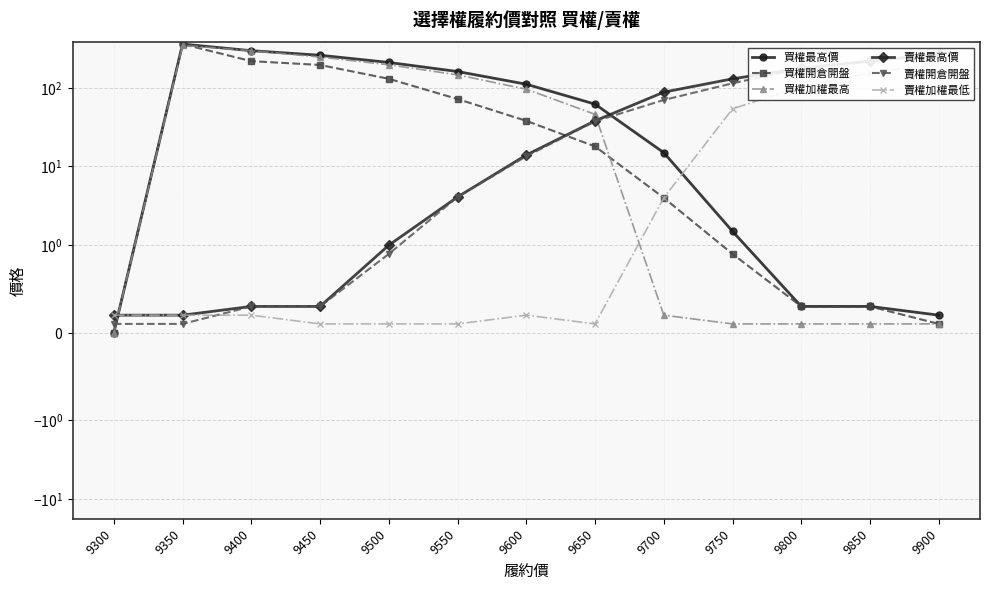

The value of 買權加權最高 at 9800 is 0.0. True or false?

False